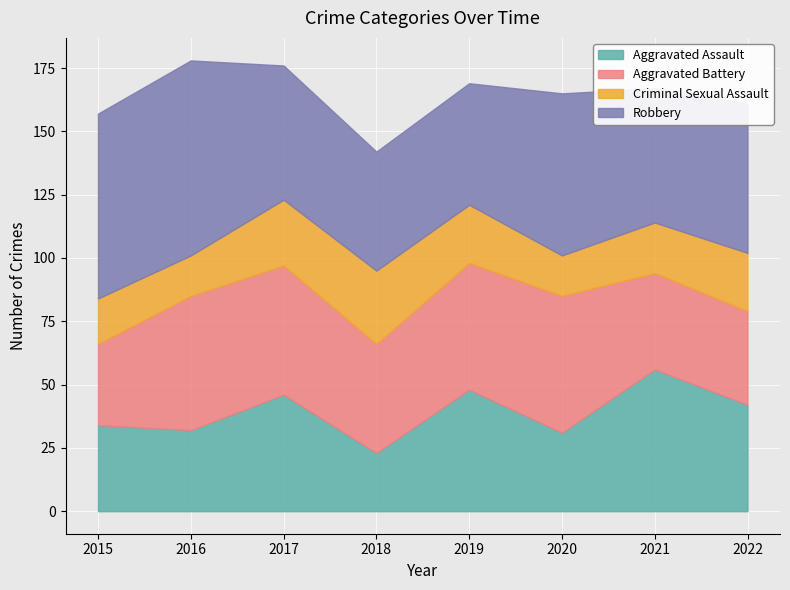

Which series has the largest total across all categories?

Robbery